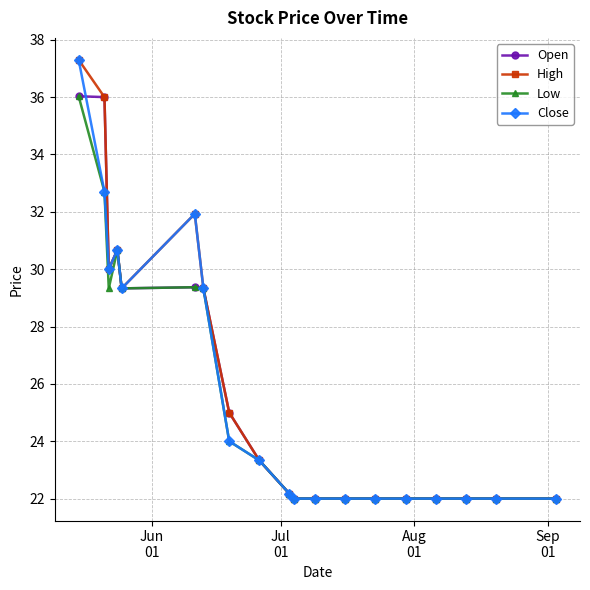

What is the value of the Low point at the 4th from the left?

30.7